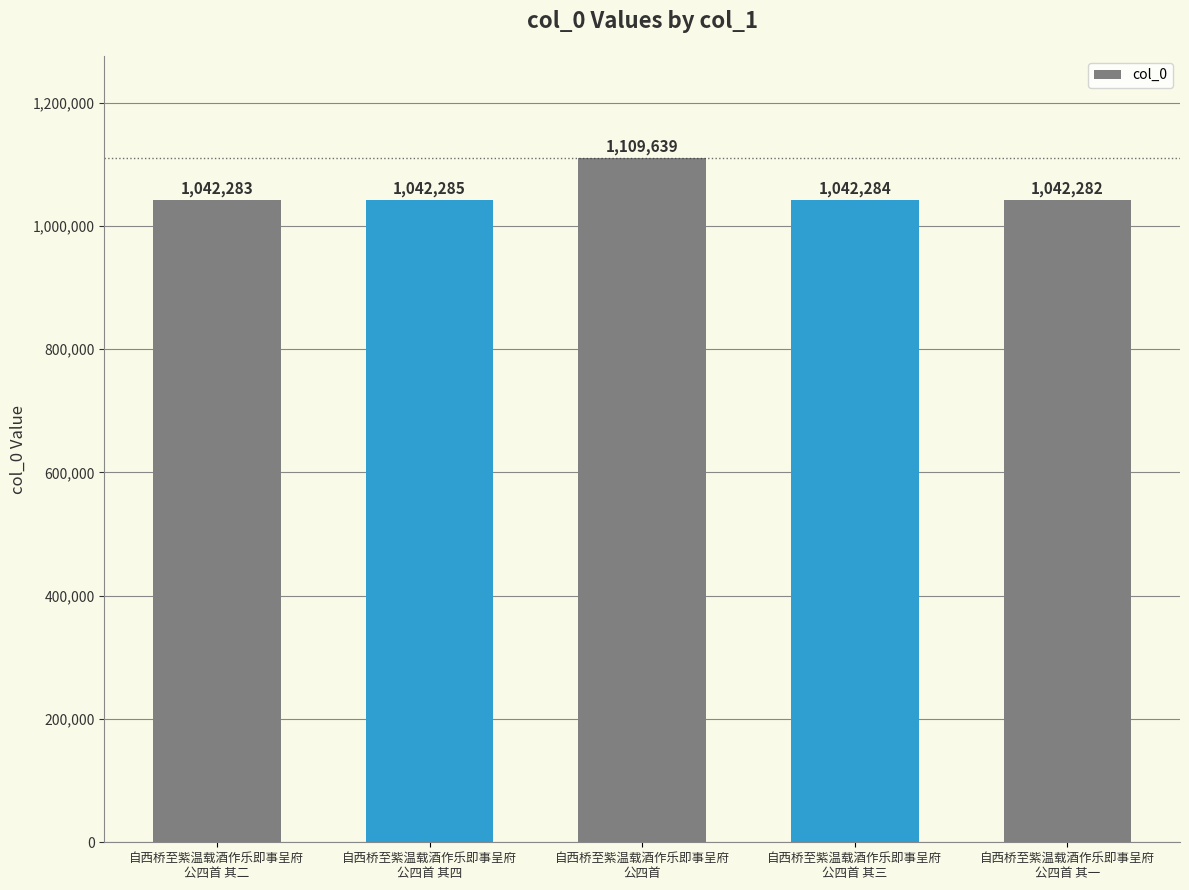

What is the label of the 2nd bar from the left?

自西桥至紫温载酒作乐即事呈府
公四首 其四